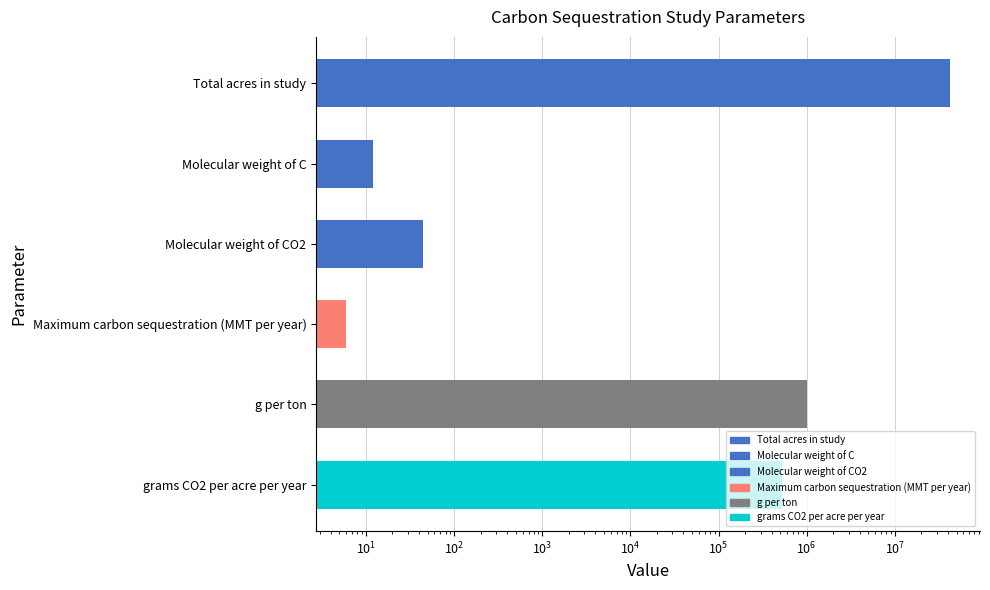

Reading left to right, what are all the values shown in this chart?

42000000.0	12.0	44.0	6.0	1000000.0	523809.5